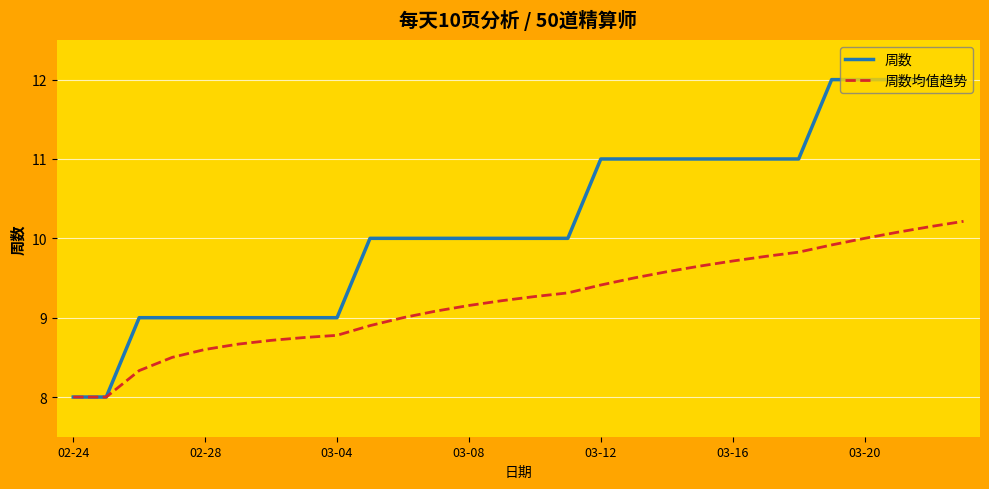

Which series has the largest total across all categories?

周数